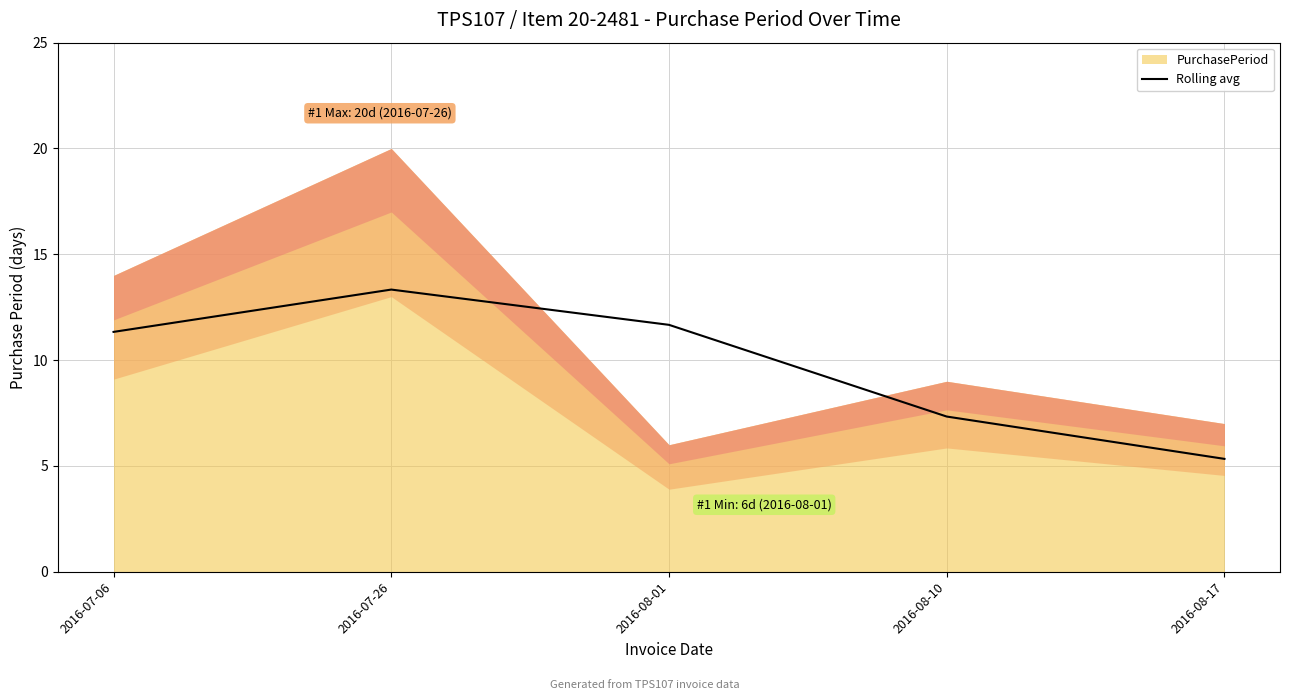

What is the label of the 5th point from the right?

2016-07-06